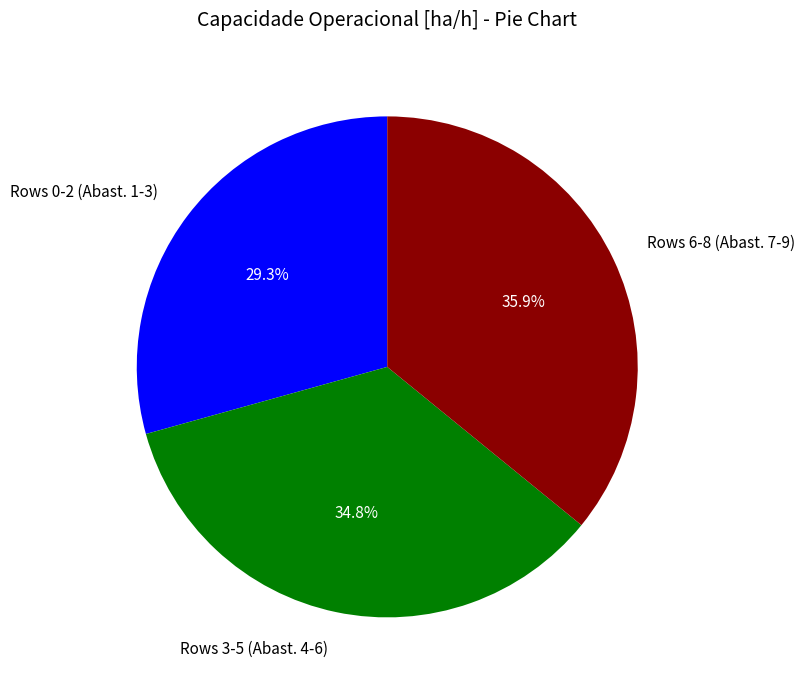

What percentage do Rows 6-8 (Abast. 7-9) and Rows 0-2 (Abast. 1-3) together represent?

65.2%